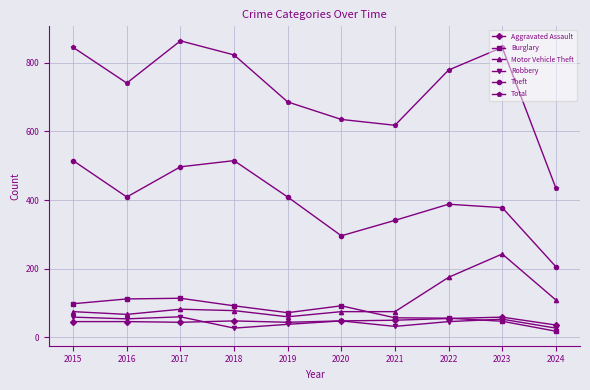

Does the chart have visible grid lines?

Yes